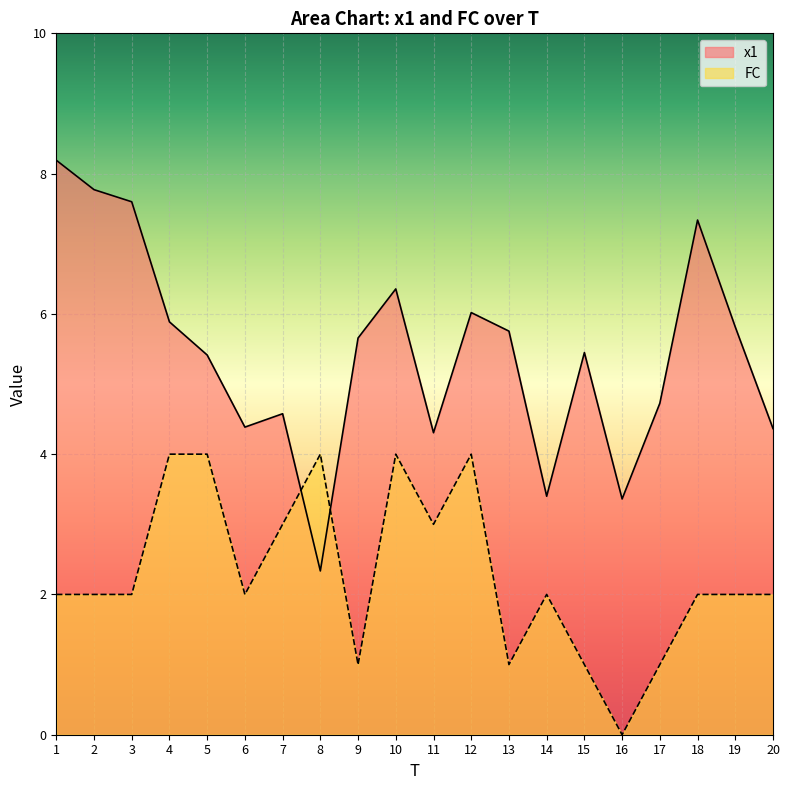

Reading left to right, transcribe all the data shown in this chart.

x1: 1=8.2	2=7.8	3=7.6	4=5.9	5=5.4	6=4.4	7=4.6	8=2.3	9=5.7	10=6.4	11=4.3	12=6.0	13=5.8	14=3.4	15=5.4	16=3.4	17=4.7	18=7.3	19=5.8	20=4.4
FC: 1=2.0	2=2.0	3=2.0	4=4.0	5=4.0	6=2.0	7=3.0	8=4.0	9=1.0	10=4.0	11=3.0	12=4.0	13=1.0	14=2.0	15=1.0	16=0.0	17=1.0	18=2.0	19=2.0	20=2.0